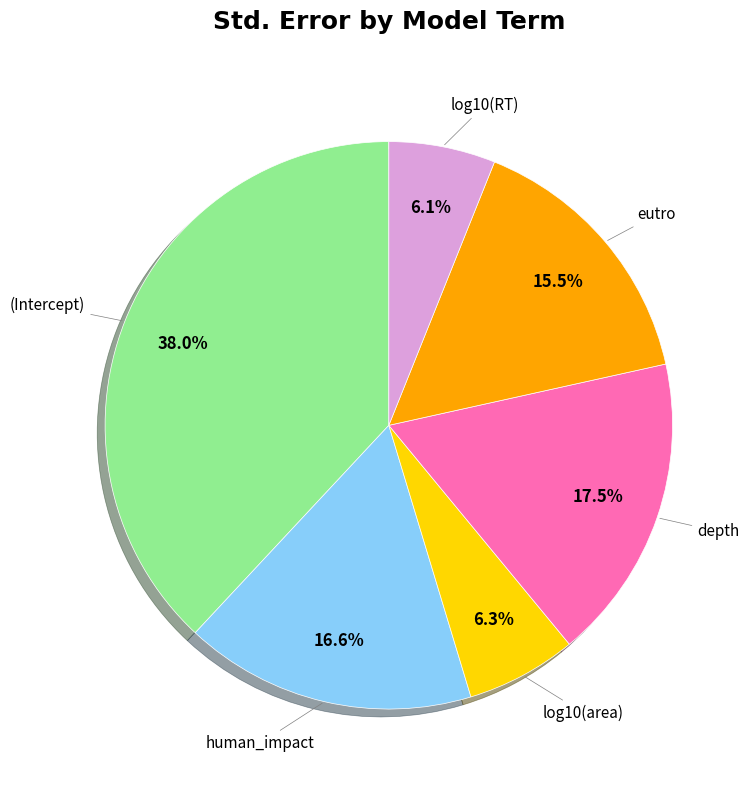

Does any single category account for the majority?

No